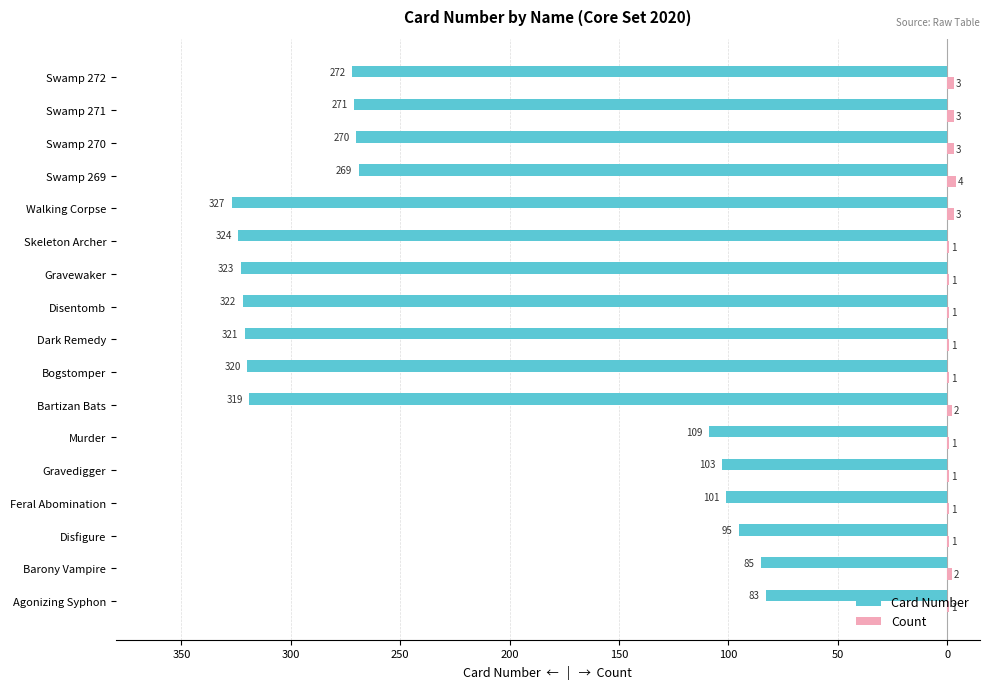

Reading left to right, what are all the values shown in this chart?

Card Number: -83	-85	-95	-101	-103	-109	-319	-320	-321	-322	-323	-324	-327	-269	-270	-271	-272
Count: 1	2	1	1	1	1	2	1	1	1	1	1	3	4	3	3	3